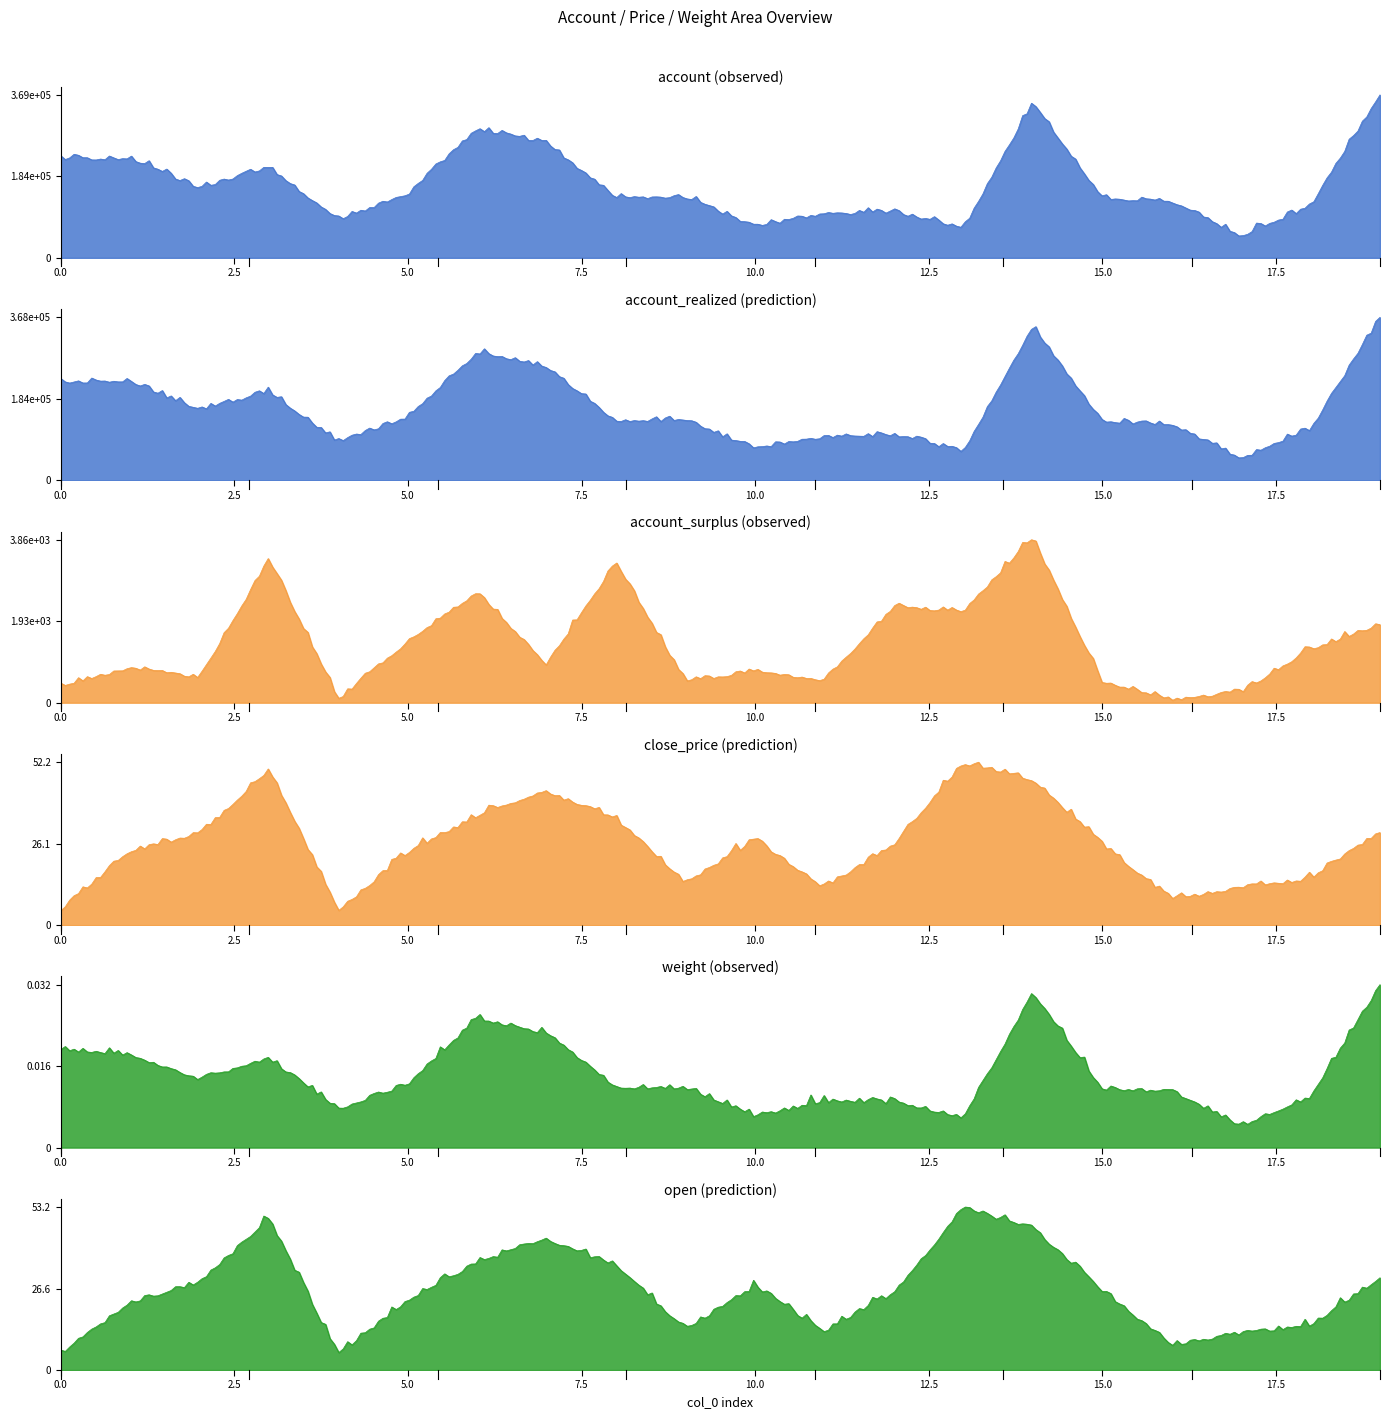

Is the value of open at 18 greater than the value of account at 5?

No